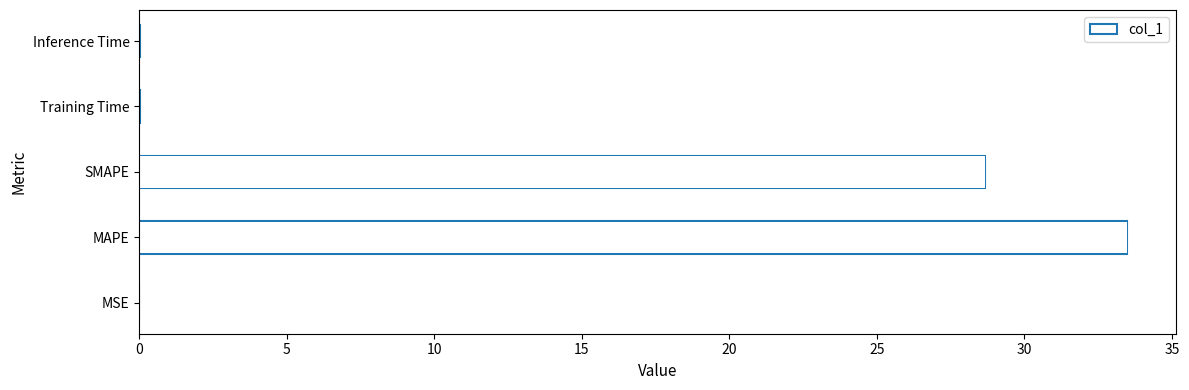

Reading left to right, transcribe all the data shown in this chart.

0=0.0	5=33.5	10=28.7	15=0.0	20=0.0